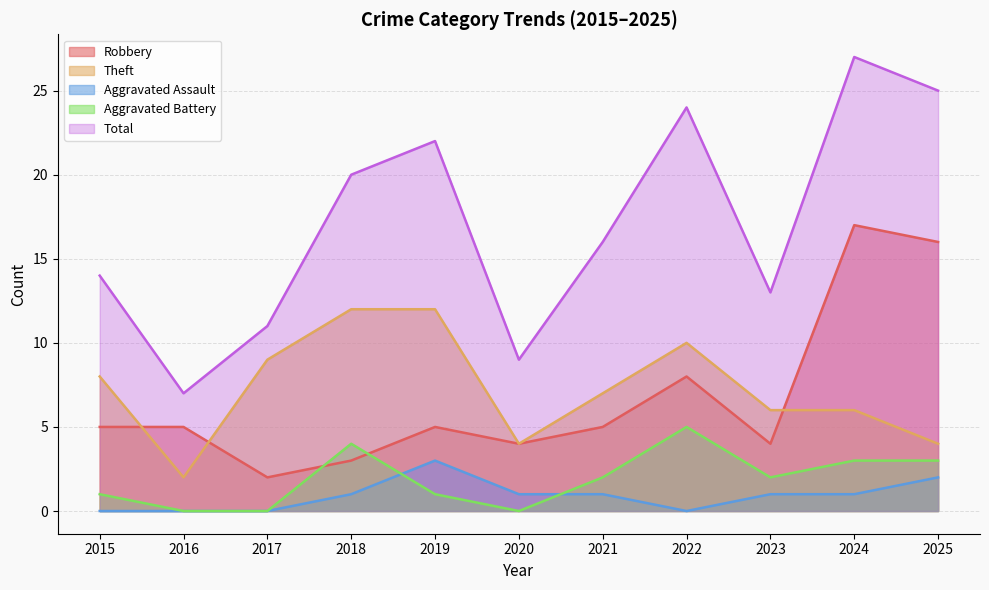

Count the number of data series in this chart.

5